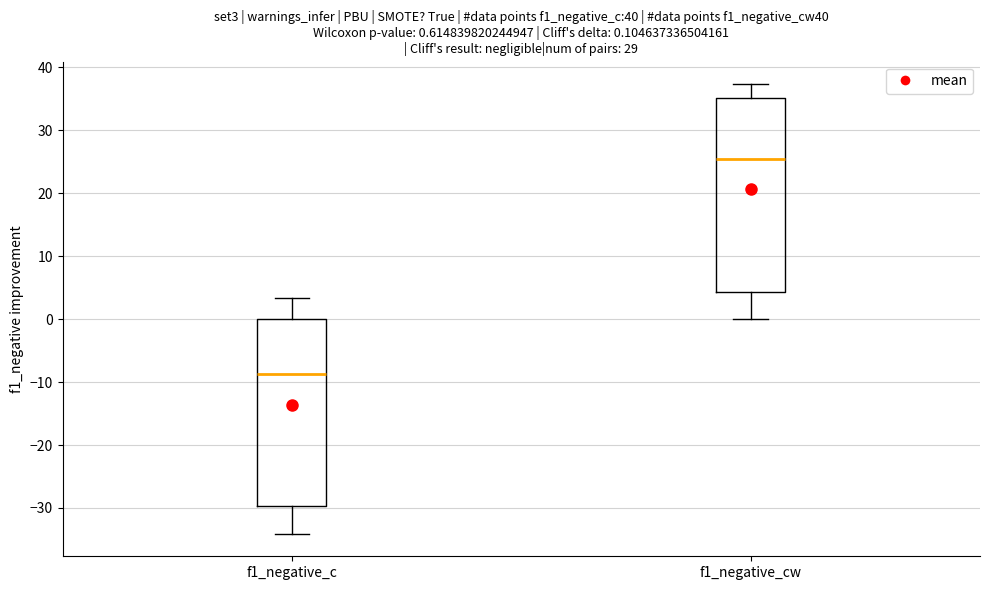

Which box's median line is the lowest?

f1_negative_c